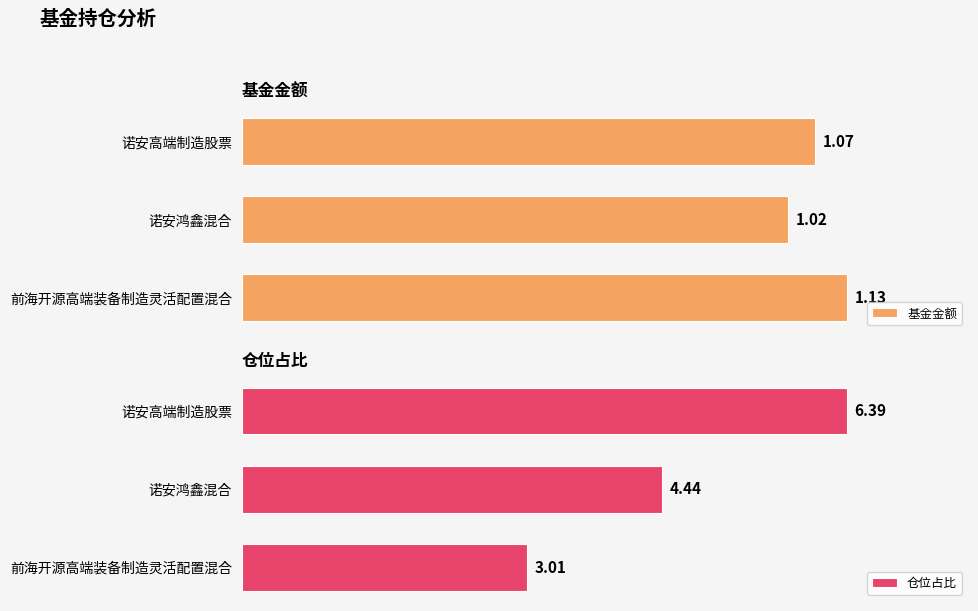

Which category has the lowest value in the 仓位占比 series?

前海开源高端装备制造灵活配置混合